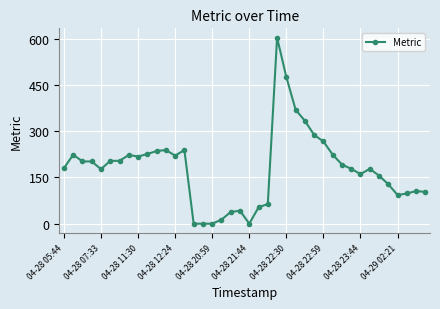

What is the difference between the maximum and second lowest values?

604